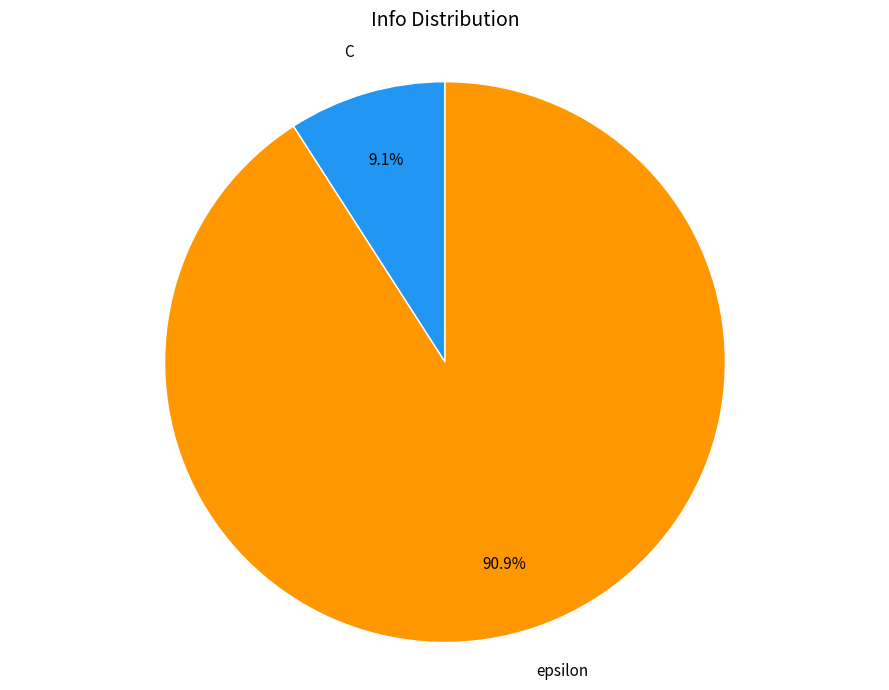

Rank the categories by value from lowest to highest.

C, epsilon